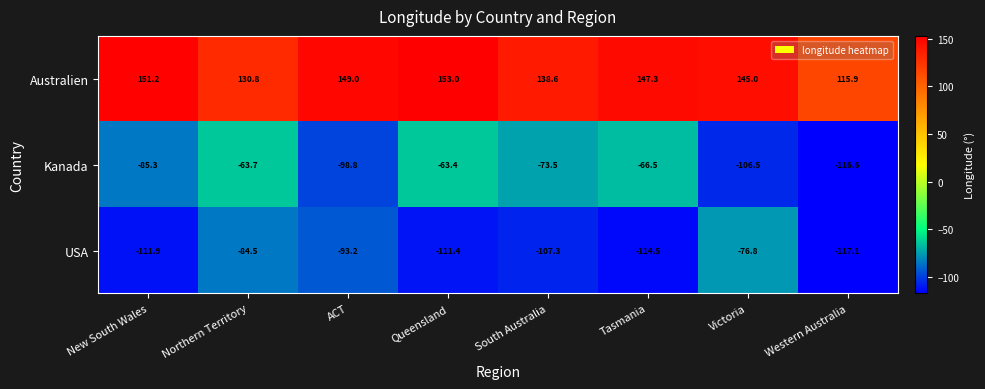

Reading left to right, list all the values displayed in this chart.

Australien: 151.2	130.8	149.0	153.0	138.6	147.3	145.0	115.9
Kanada: -85.3	-63.7	-98.8	-63.4	-73.5	-66.5	-106.5	-116.6
USA: -111.9	-84.5	-93.2	-111.4	-107.3	-114.5	-76.8	-117.1